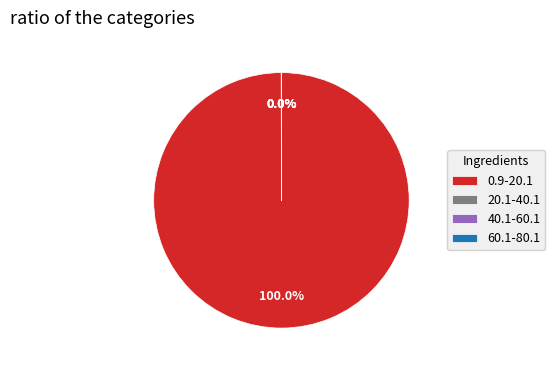

Which slice represents more than half of the pie?

0.9-20.1